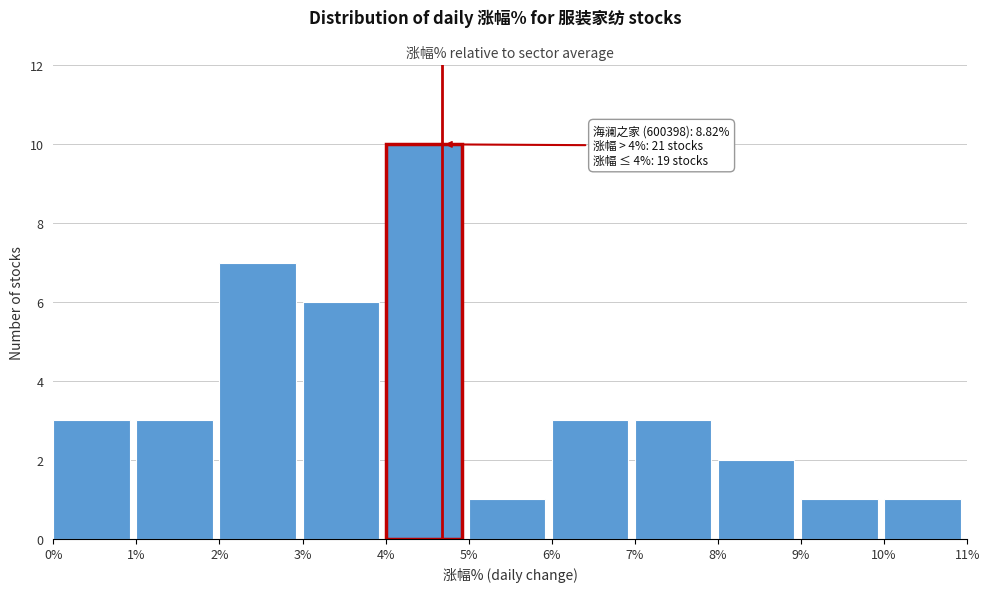

Which range on the x-axis has the tallest bar?

4% to 5%